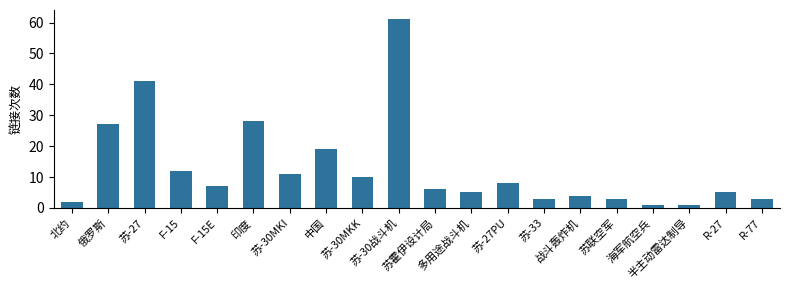

What is the value of the 11th bar from the left?

6